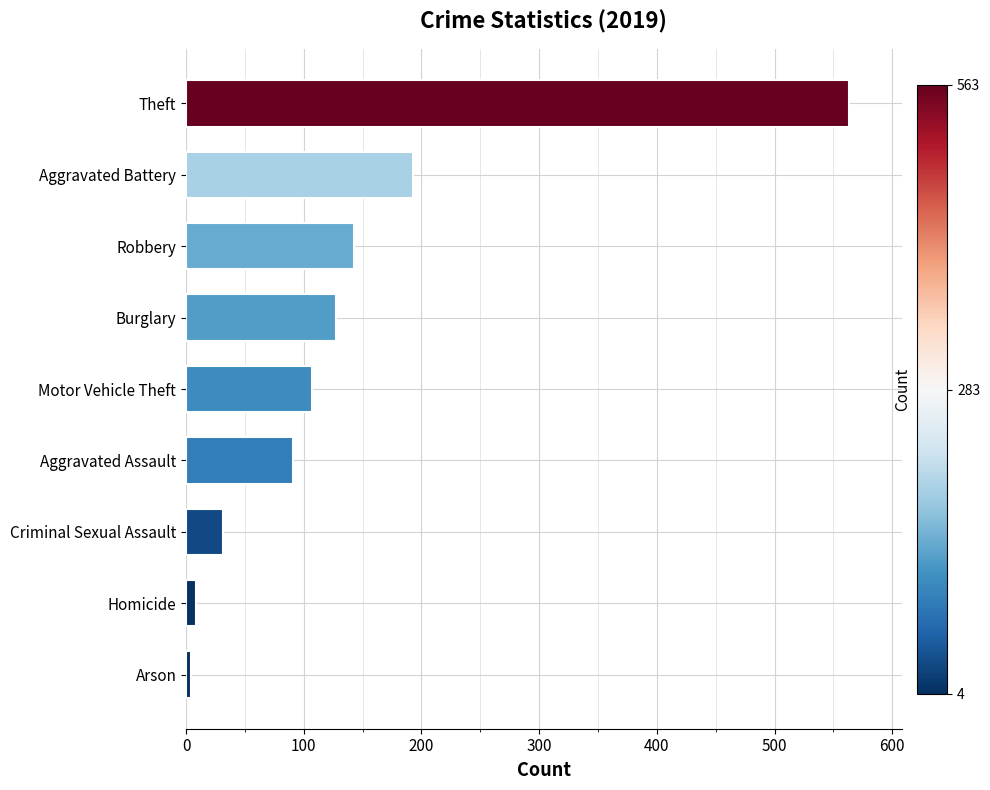

The value at Robbery is 79. True or false?

False